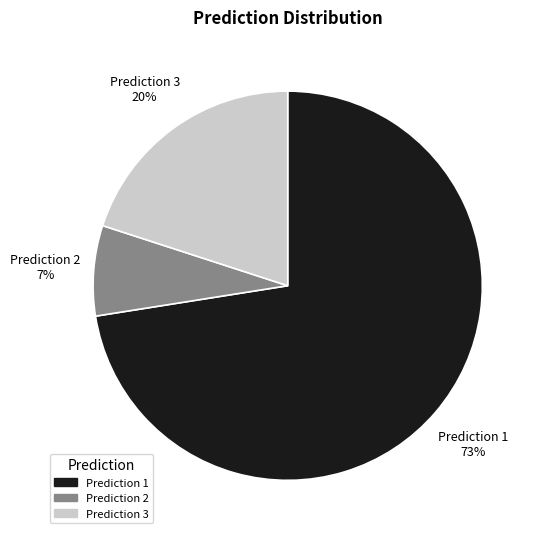

Is there any slice that represents more than half of the pie?

Yes